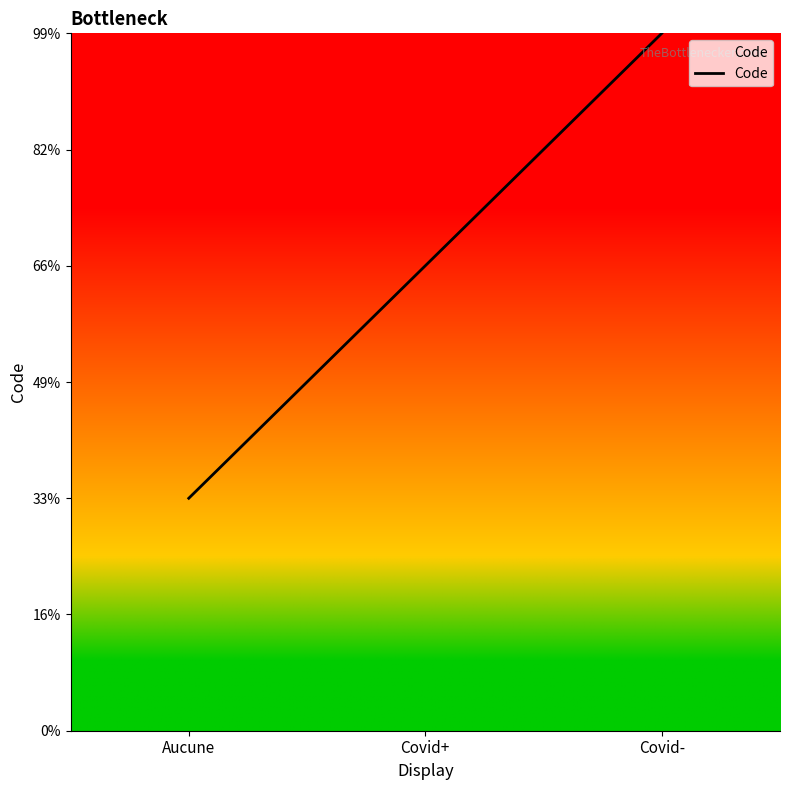

At which label does the data first exceed 2?

Covid-